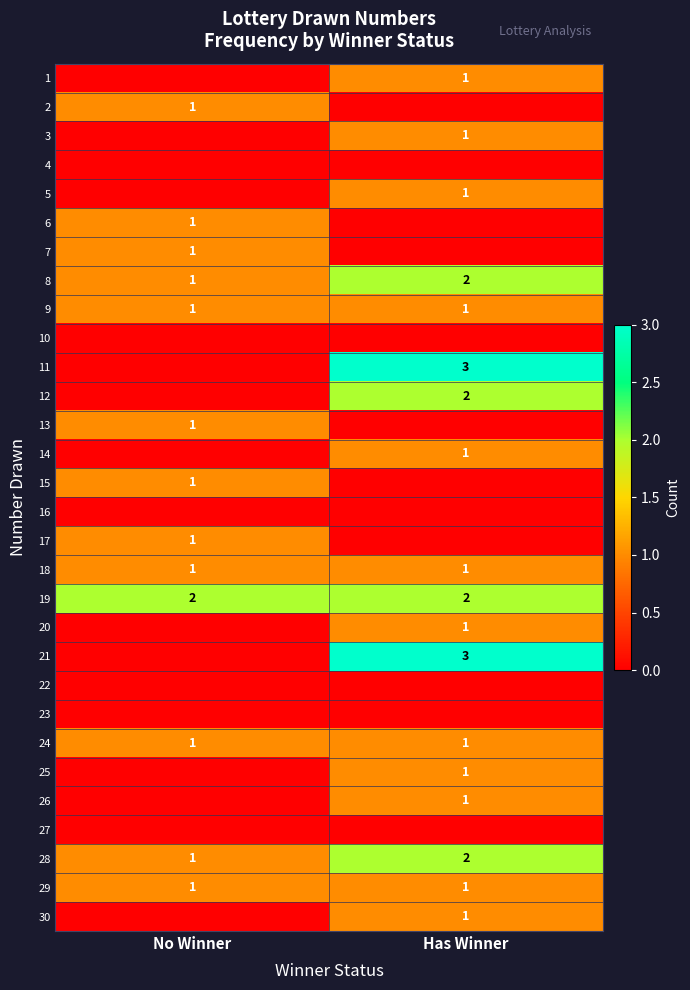

At which category is the sum across all series the highest?

Has Winner